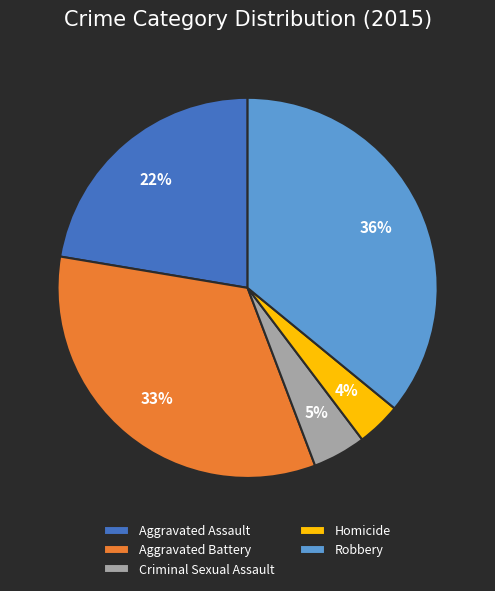

Between Robbery and Aggravated Assault, which is larger?

Robbery